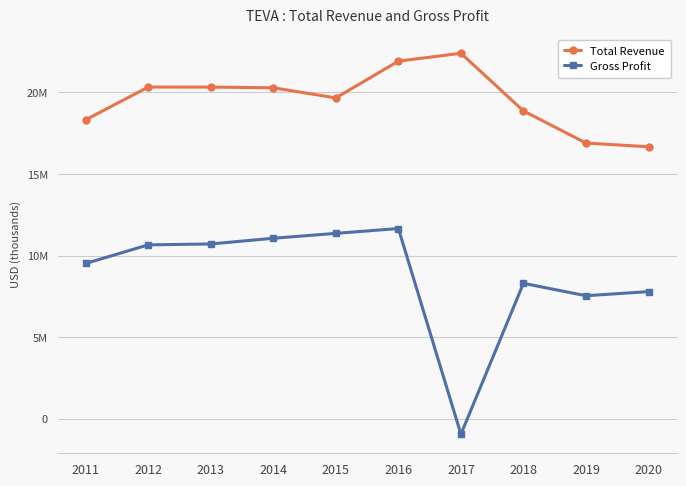

What are all the series names shown in the legend?

Total Revenue, Gross Profit